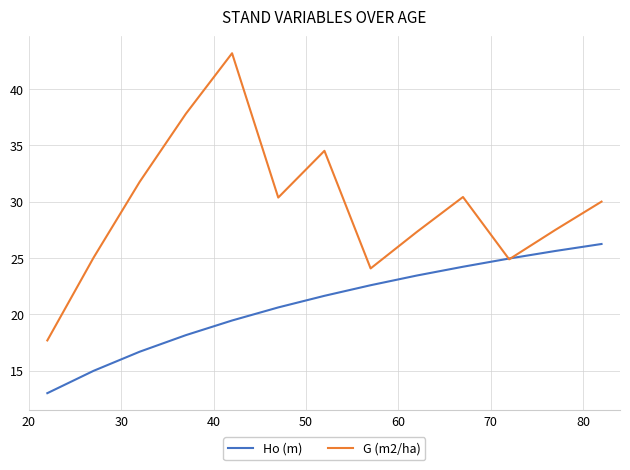

What is the average value of the Ho (m) series?

20.9